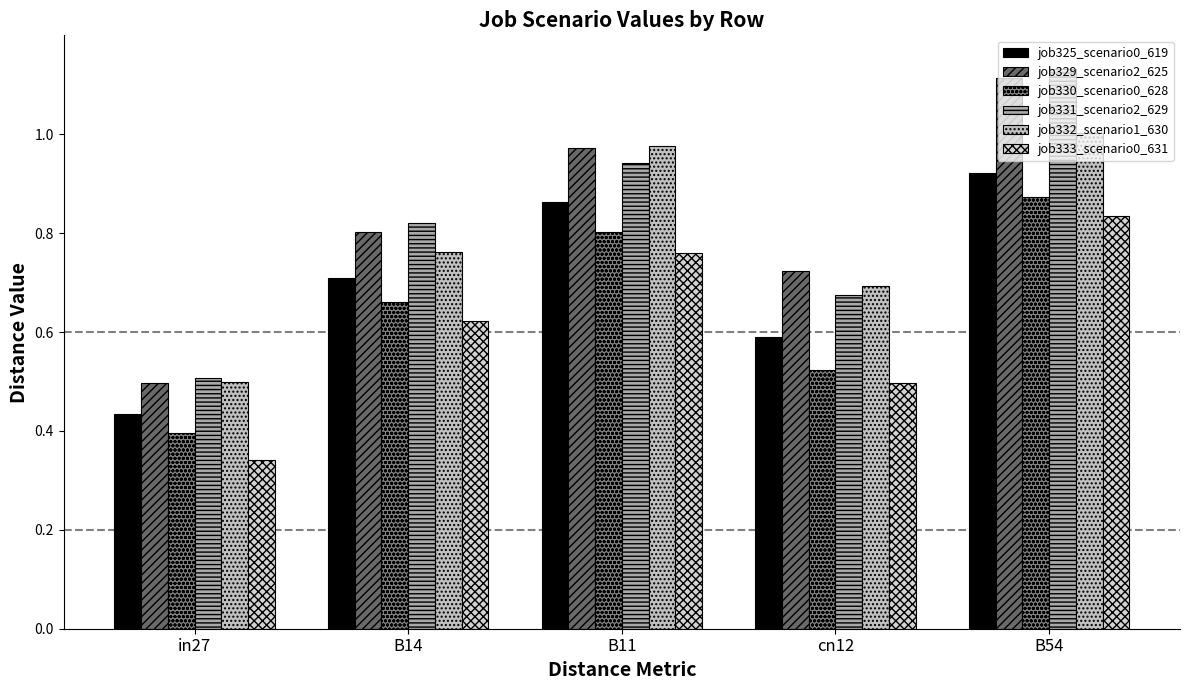

Does the chart contain stacked bars?

No